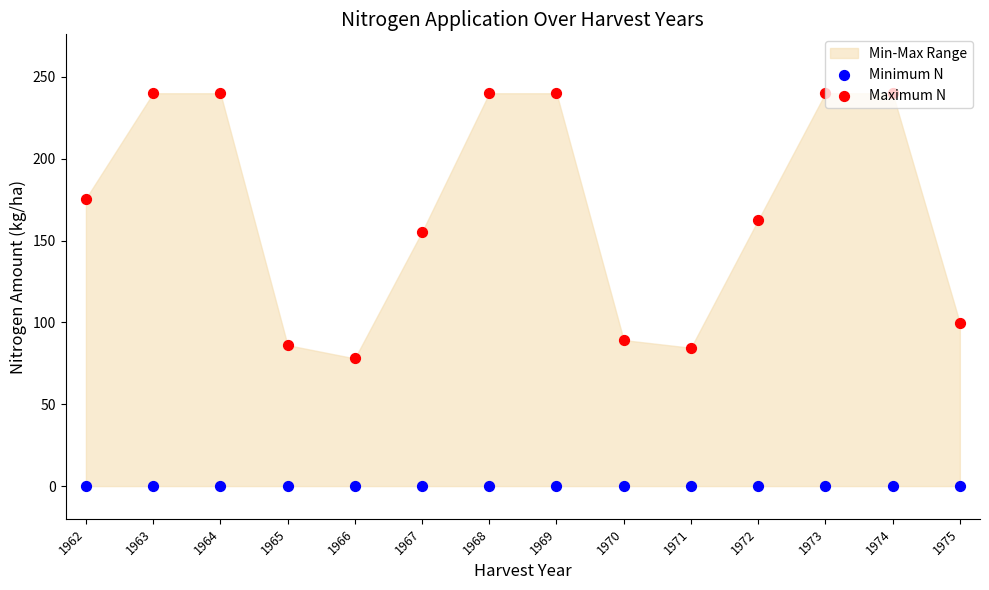

Which series has the largest total across all categories?

Maximum N